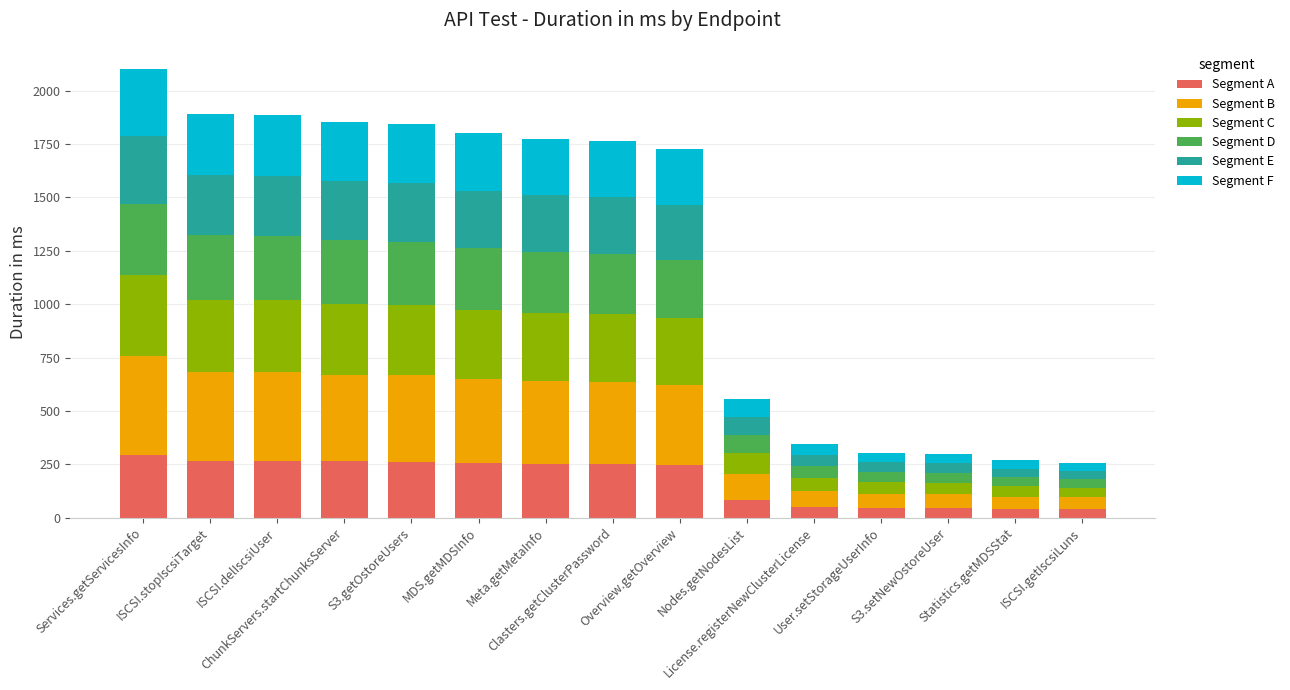

Are the bars grouped side by side (vs. stacked)?

No